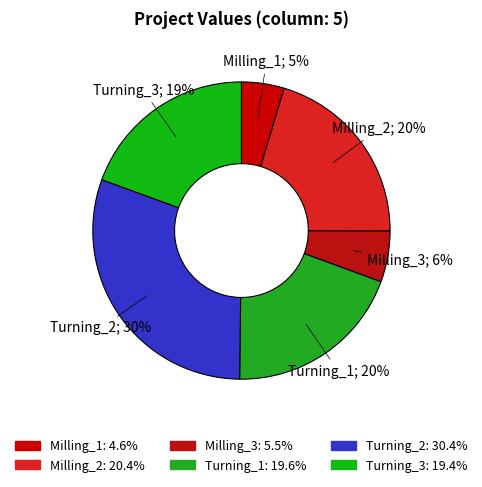

Between Turning_2 and Milling_3, which is larger?

Turning_2